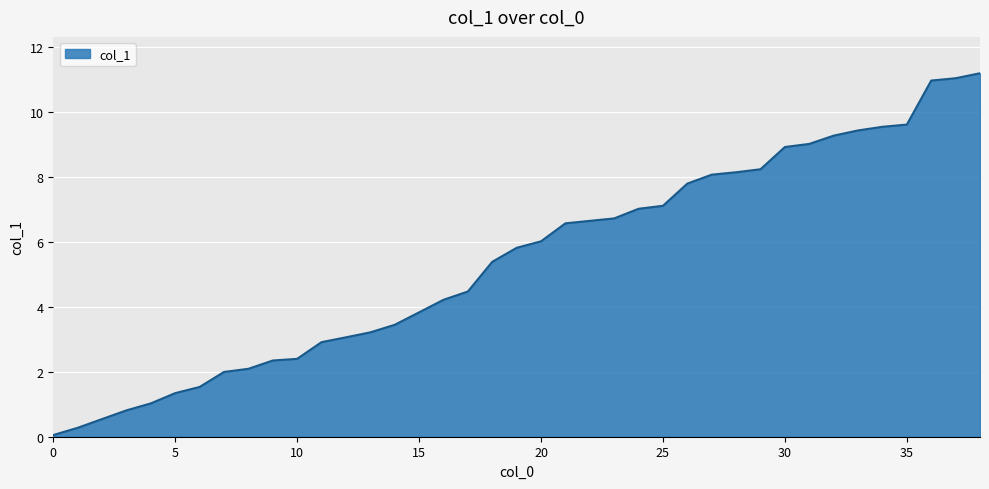

What is the difference between the maximum and minimum values?

11.1